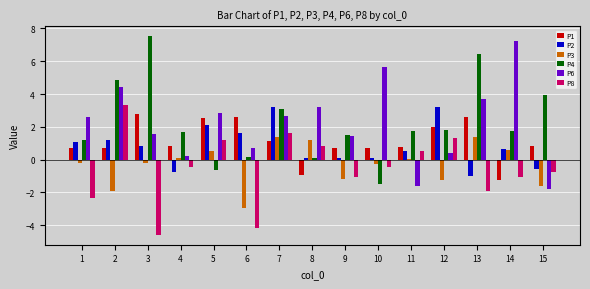

The P4 series shows -0.6 at 5. True or false?

True